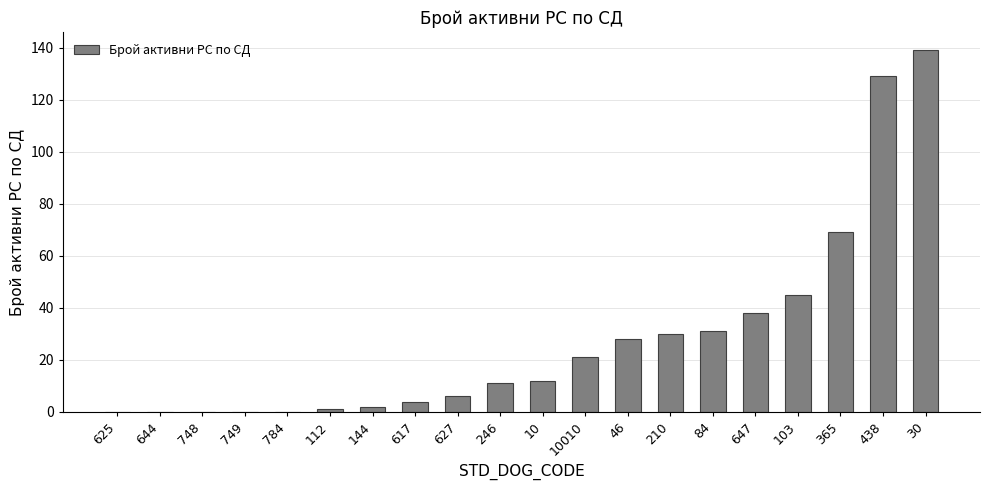

Between 748 and 10010, which is larger?

10010